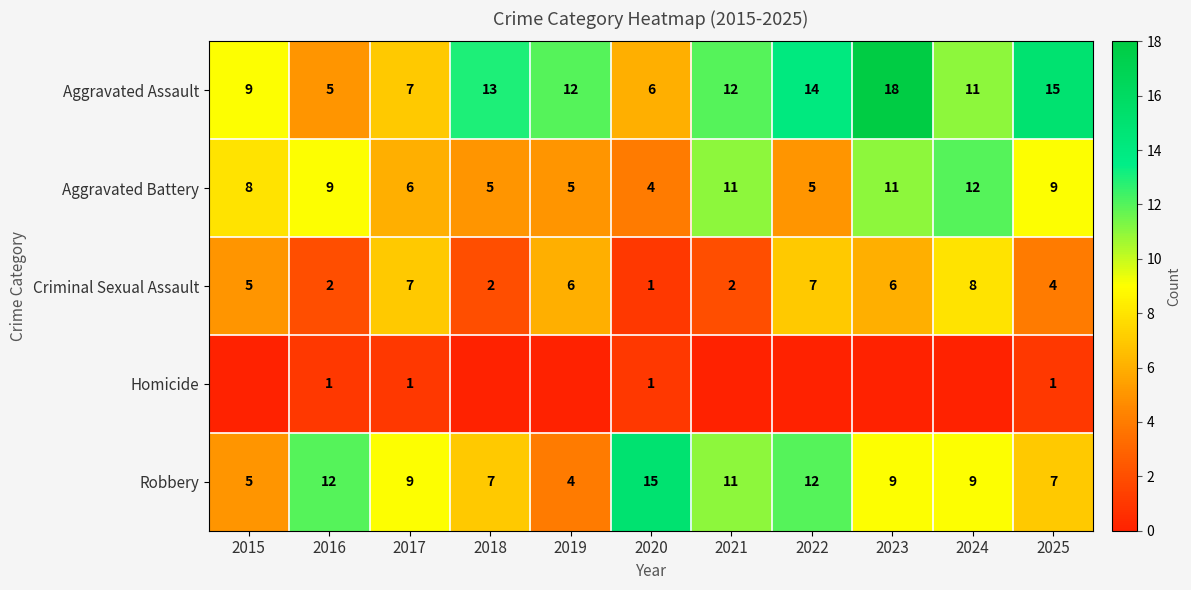

What is the difference between the Criminal Sexual Assault values at 2022 and 2021?

5